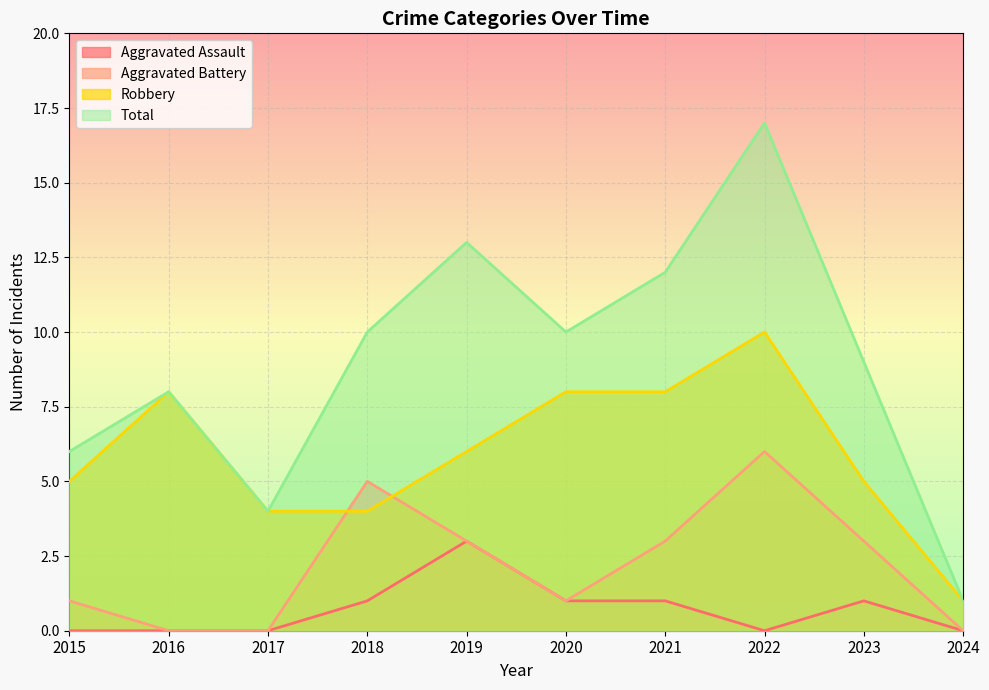

What is the difference between the Aggravated Assault values at 2019 and 2016?

3